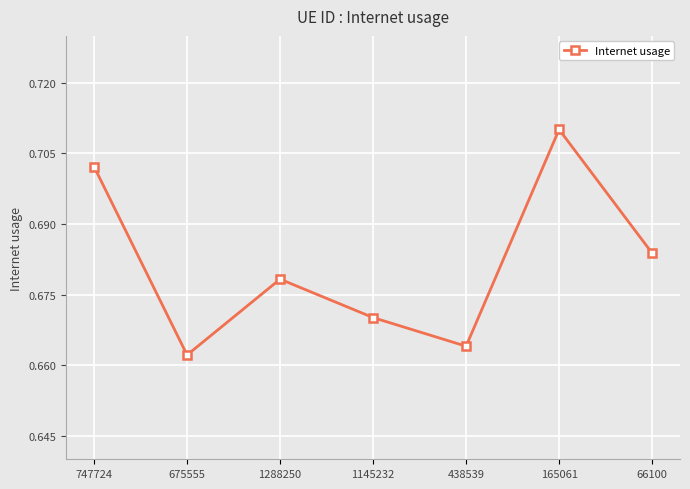

Count the number of data series in this chart.

1